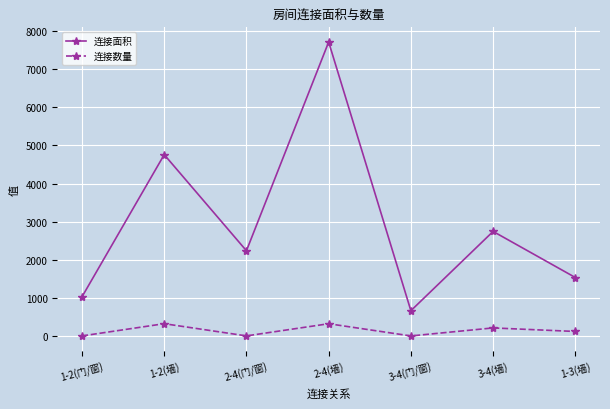

At which category does 连接面积 reach its first local valley?

2-4(门/窗)